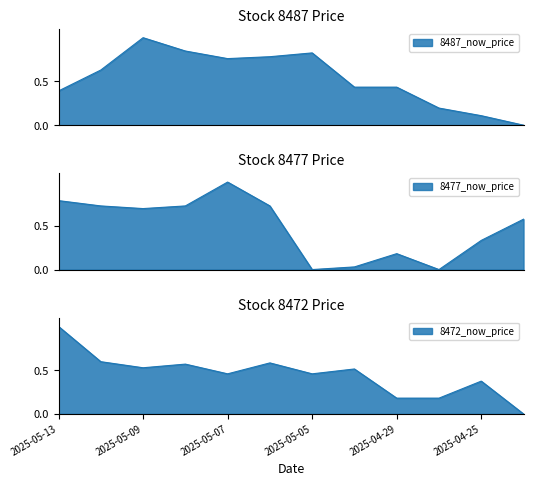

At which category is the sum across all series the highest?

2025-05-09